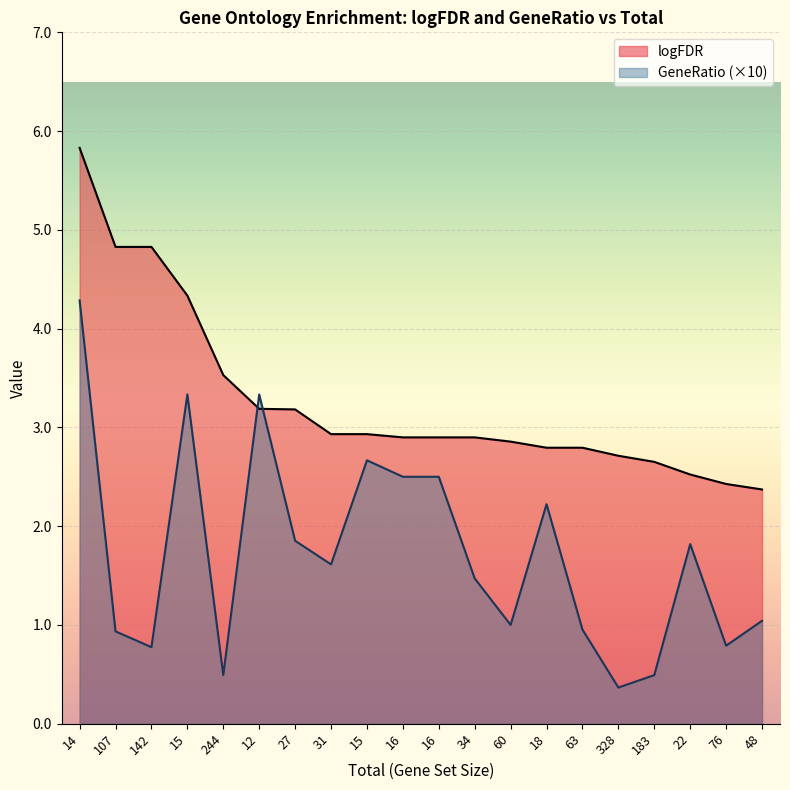

Between 48 and 15, which is larger?

15